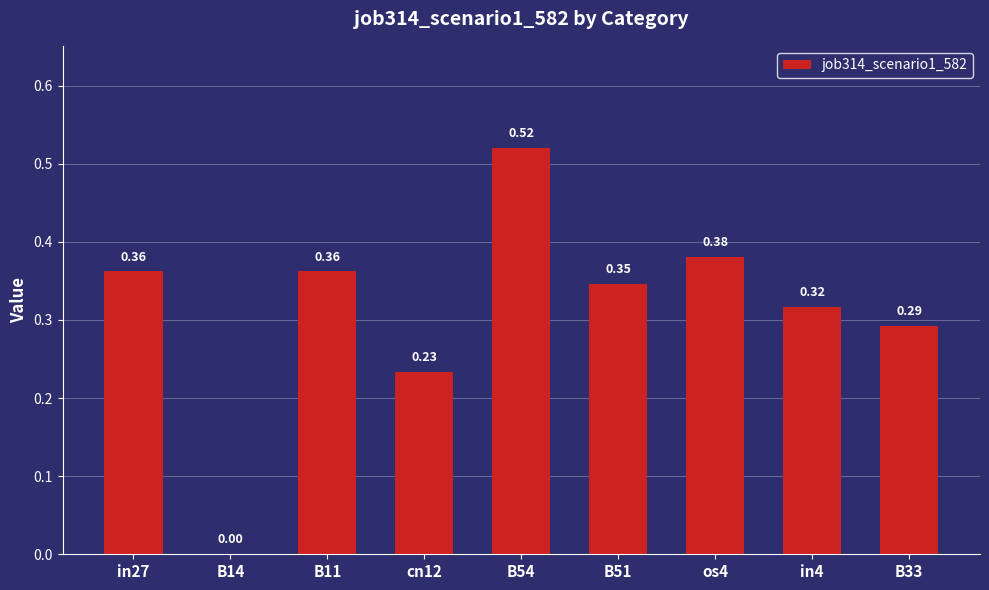

How many positive values are there?

8